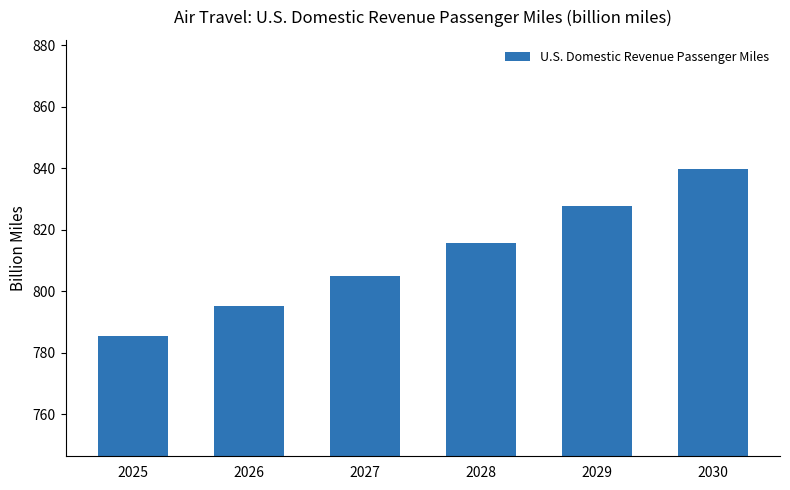

Read the value at 2029.

827.6